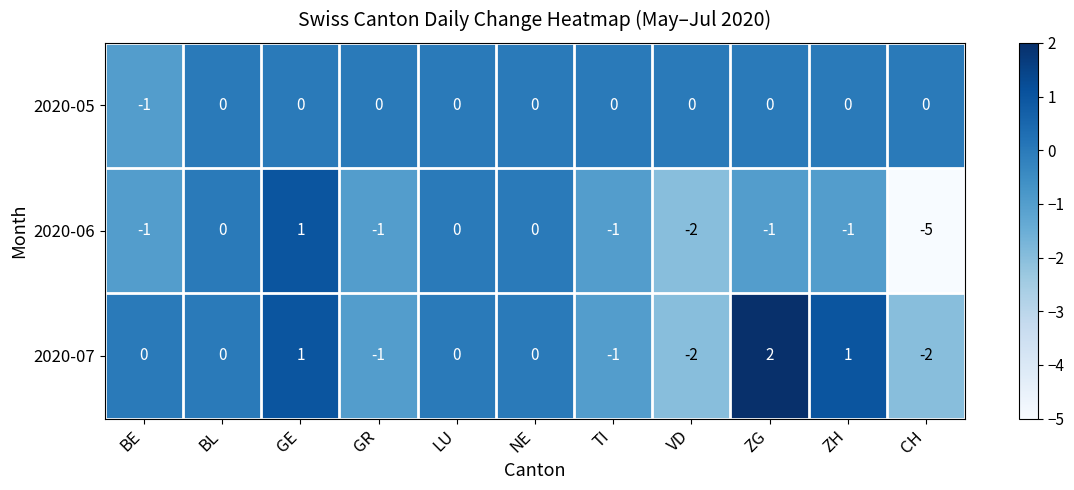

Is it true that 2020-07 equals 0 at ZH?

False